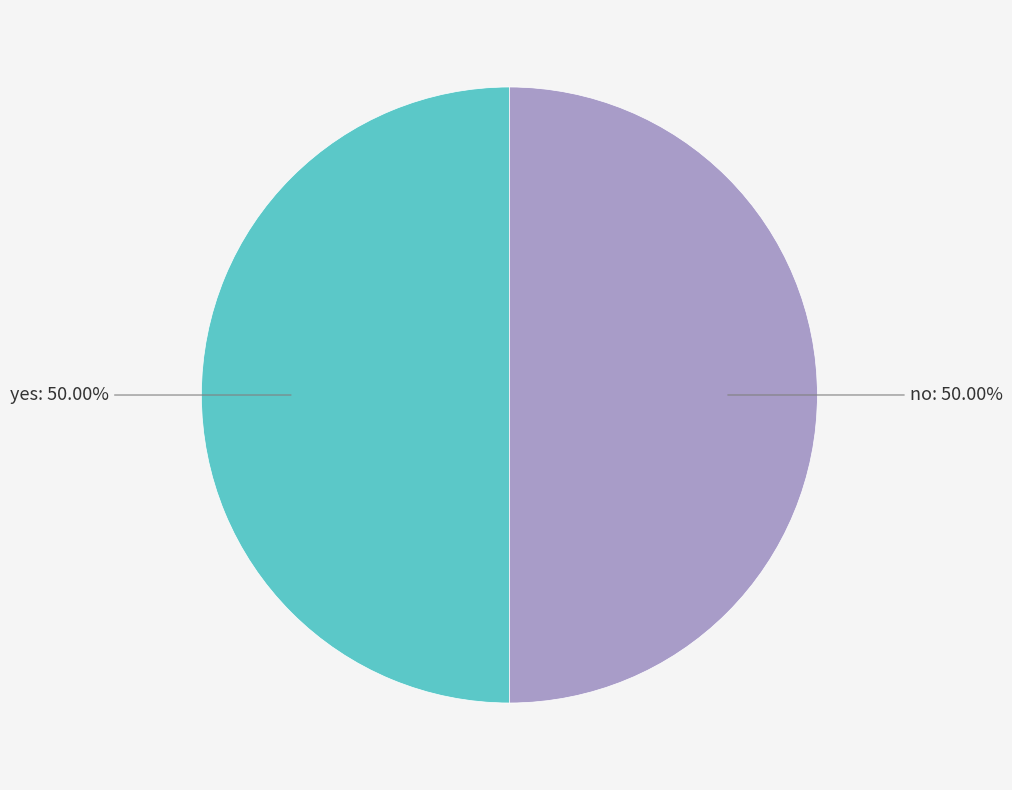

Which category accounts for the majority?

yes